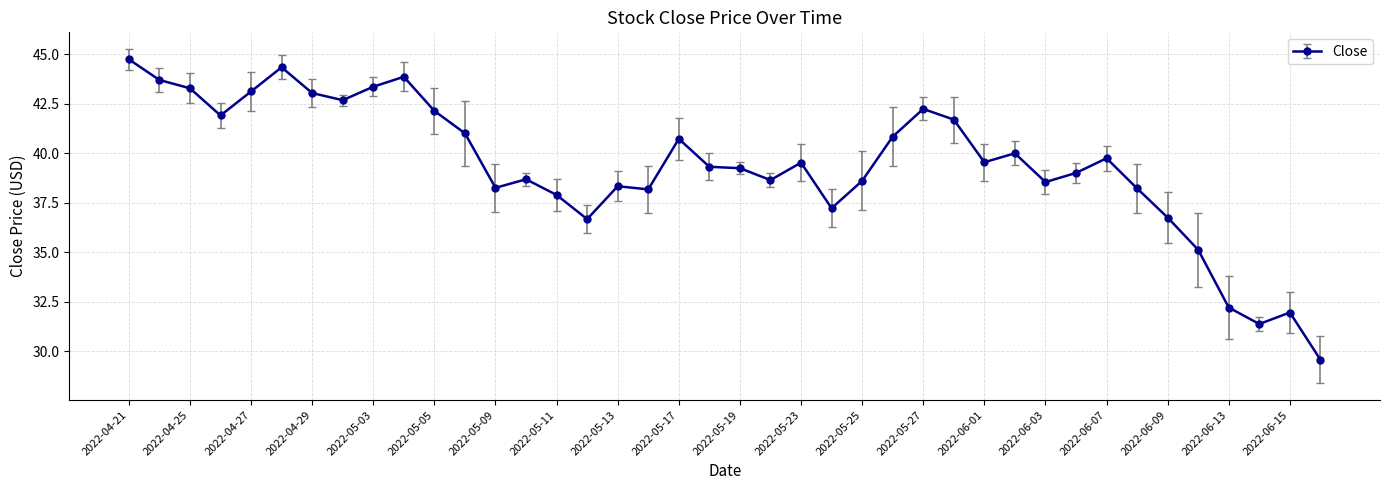

True or false: there are more than 1 points higher than both neighbors.

True